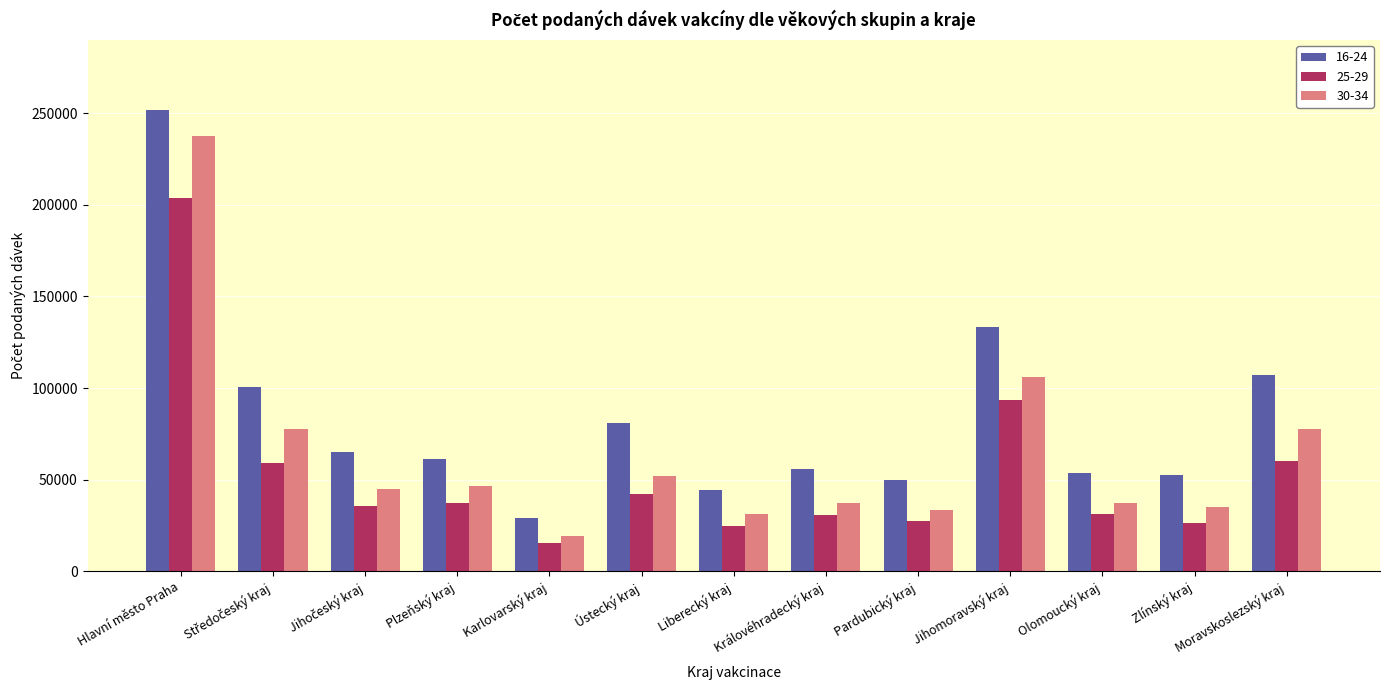

What is the difference between the second highest and second lowest values in the 25-29 series?

69067